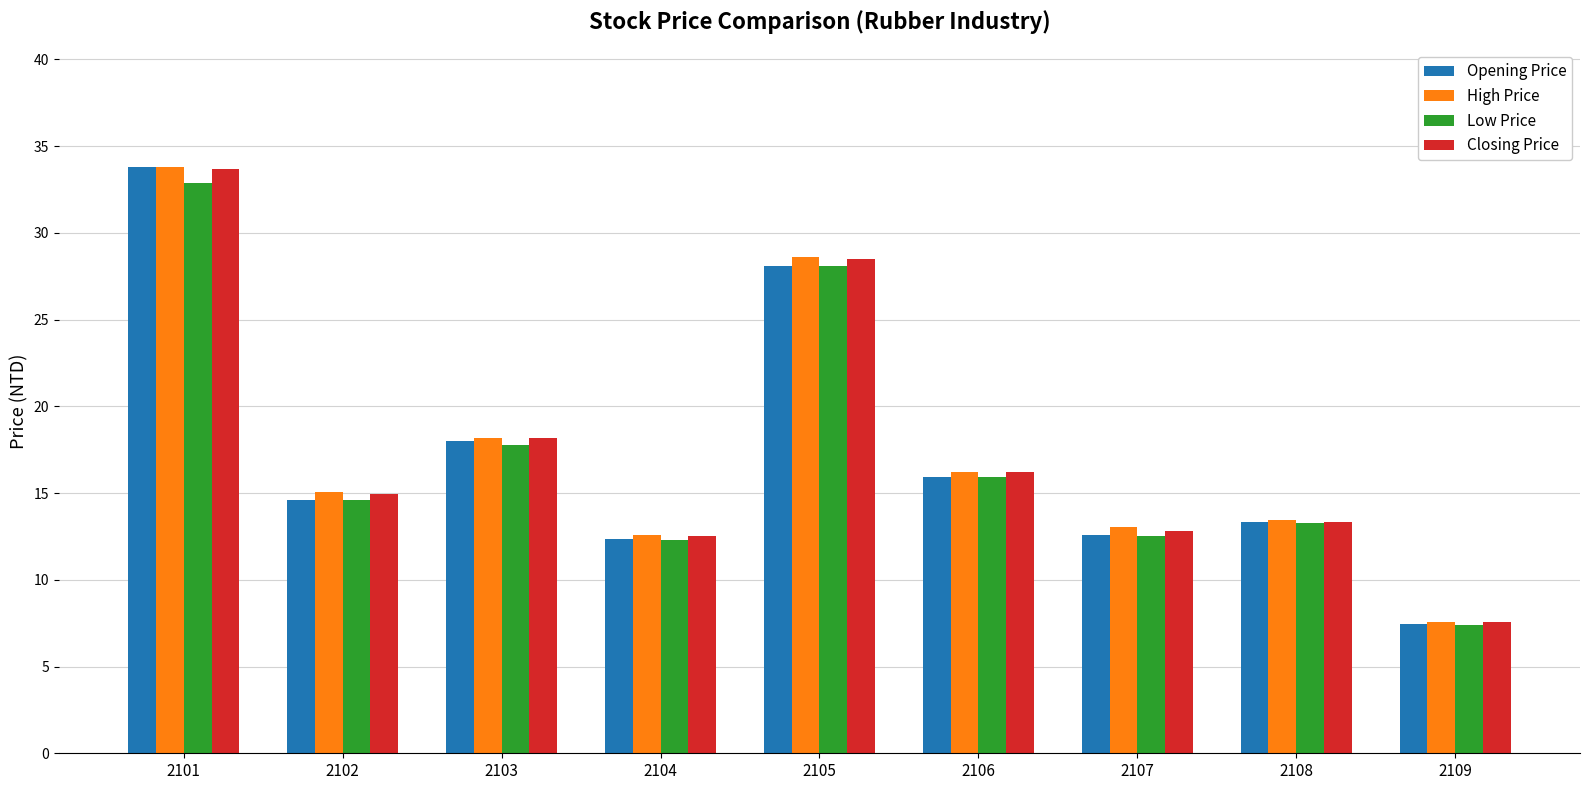

At which category does the chart reach its minimum across all series?

2109